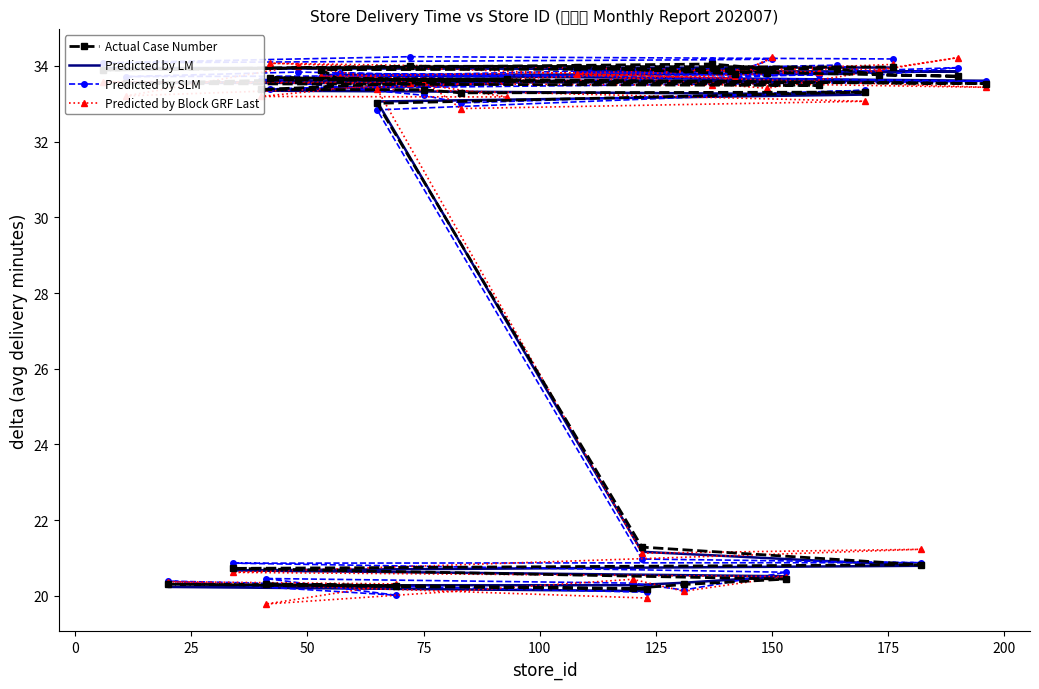

What is the minimum value shown in the chart?

19.8